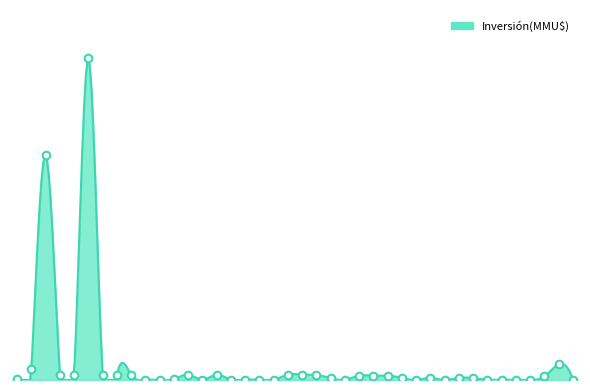

What is the change in value from 14/02/2014 to 15/10/2008?

+249